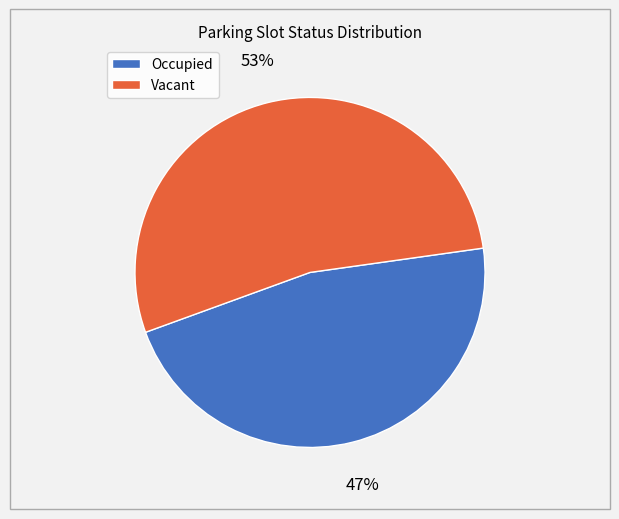

To the nearest percent, what is the average slice percentage?

50%